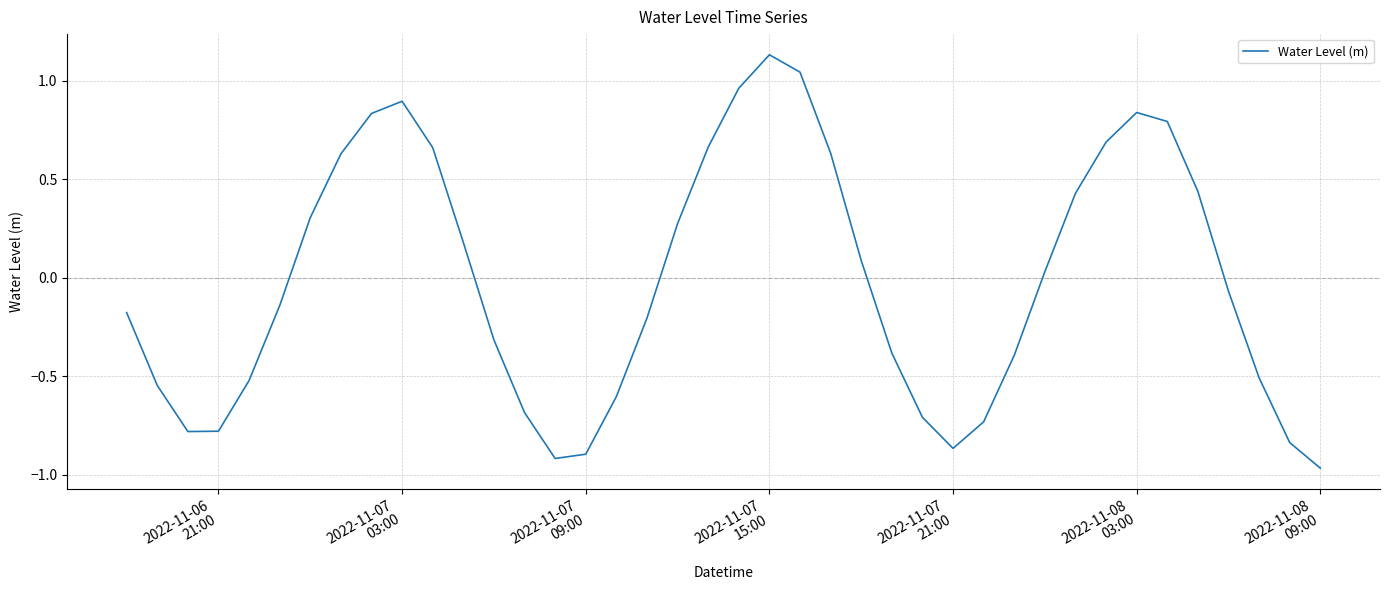

How many values are above zero?

19